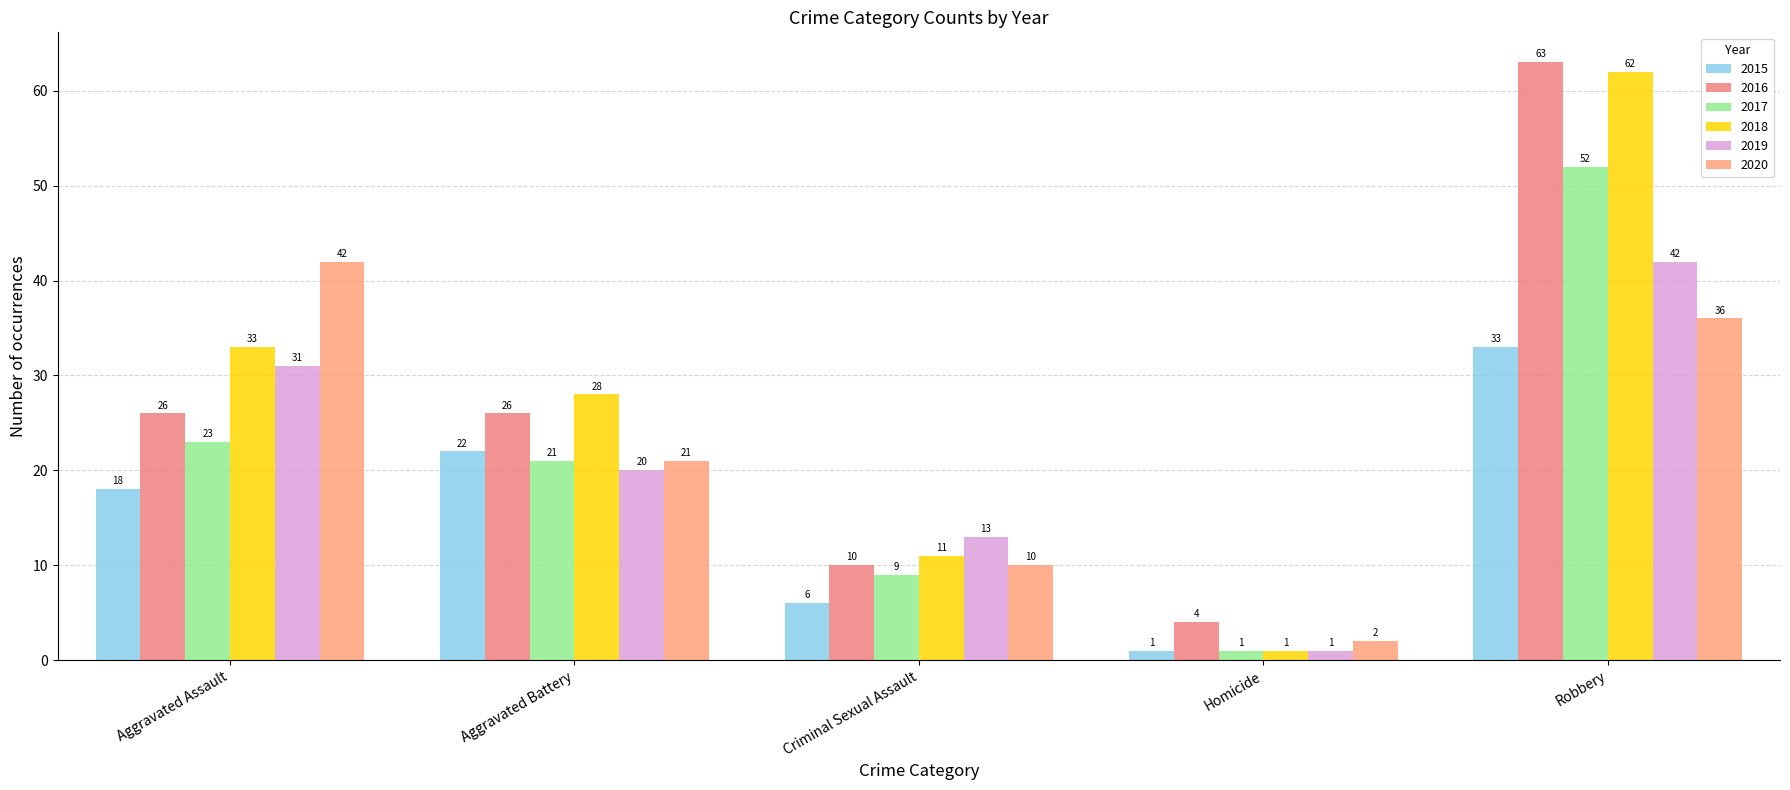

Which category has the highest value across all series?

Robbery